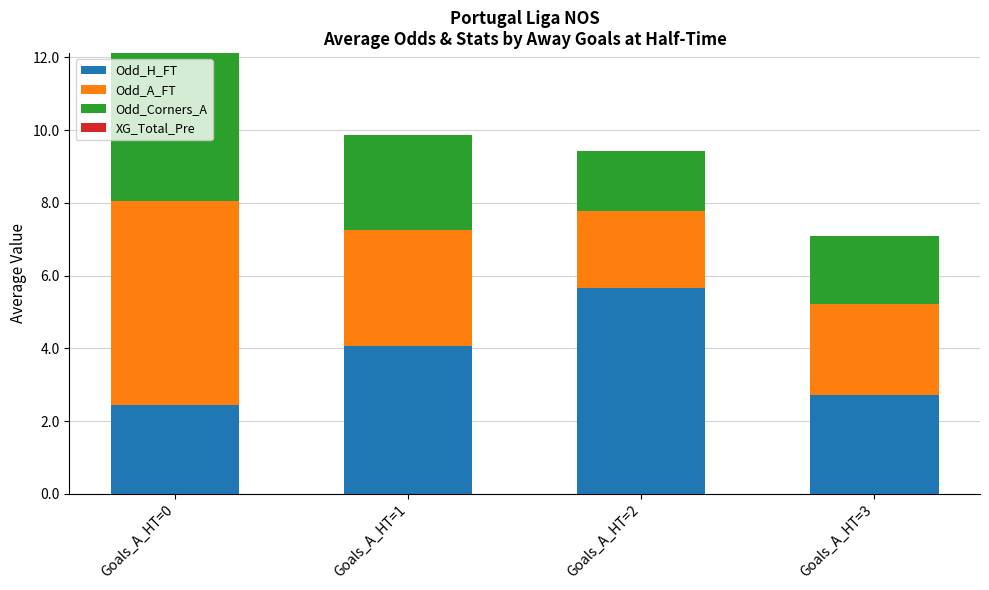

What is the total value across all series at Goals_A_HT=2?

9.4